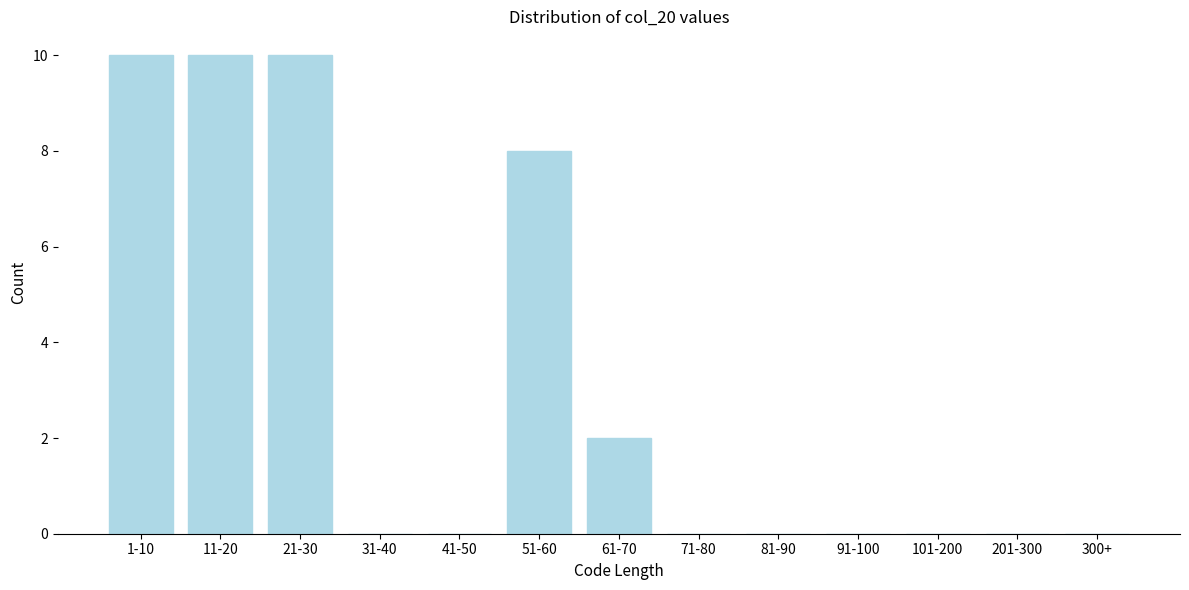

Reading left to right, what are all the values shown in this chart?

1-10=10	11-20=10	21-30=10	31-40=0	41-50=0	51-60=8	61-70=2	71-80=0	81-90=0	91-100=0	101-200=0	201-300=0	300+=0